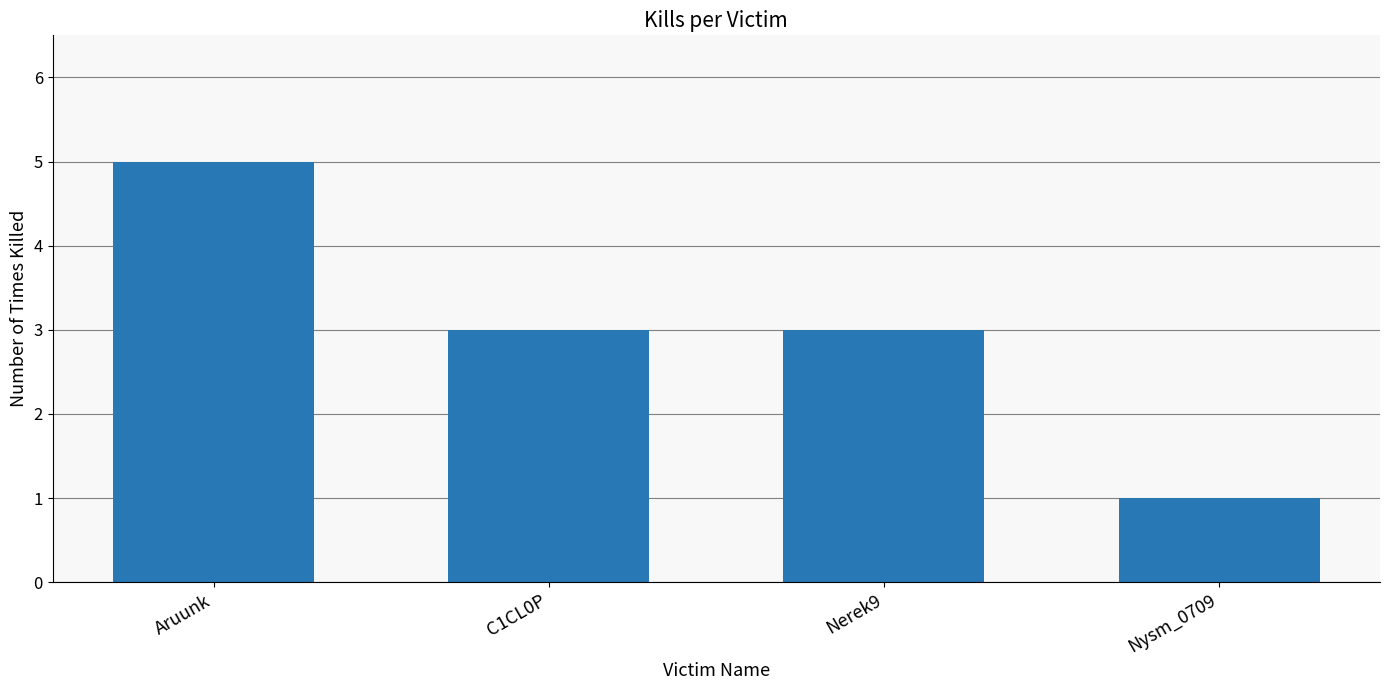

Does the chart contain any negative values?

No